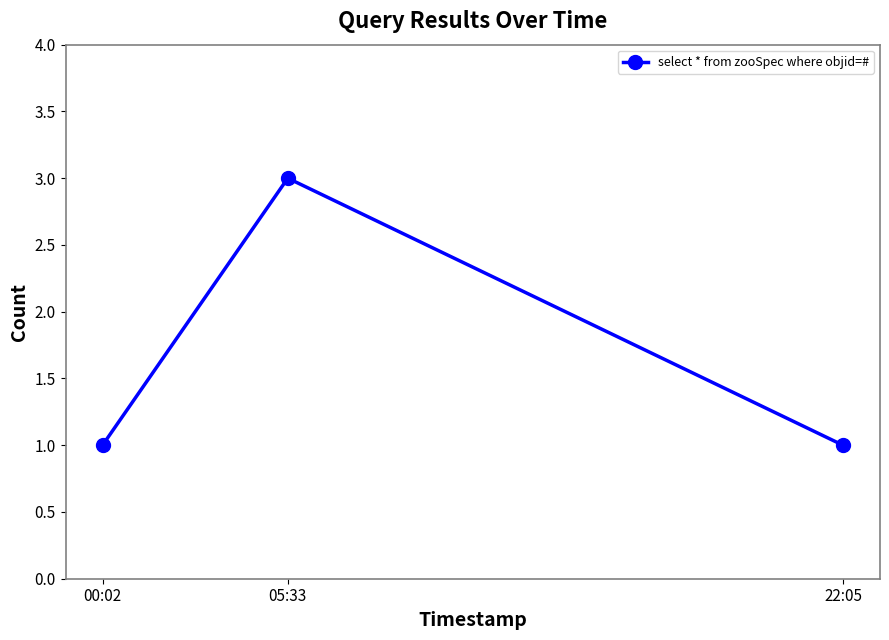

What is the label of the 3rd point from the left?

22:05